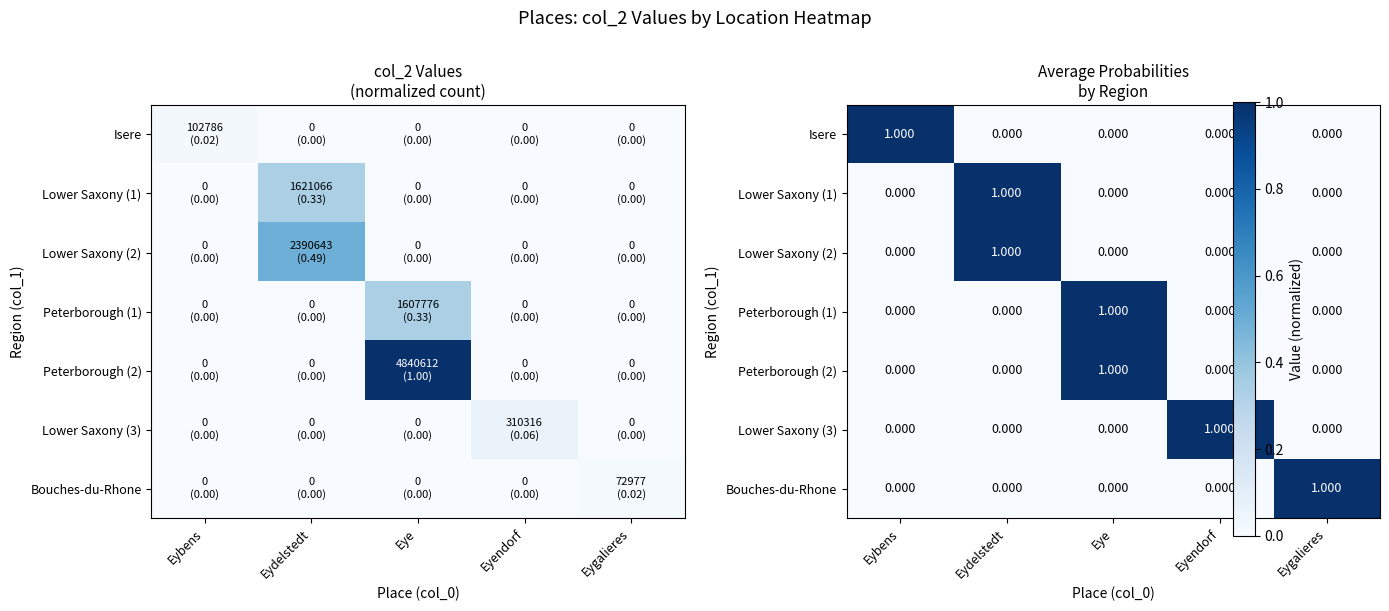

Is the value of Peterborough (2) at Eyendorf greater than the value of Peterborough (1) at Eye?

No